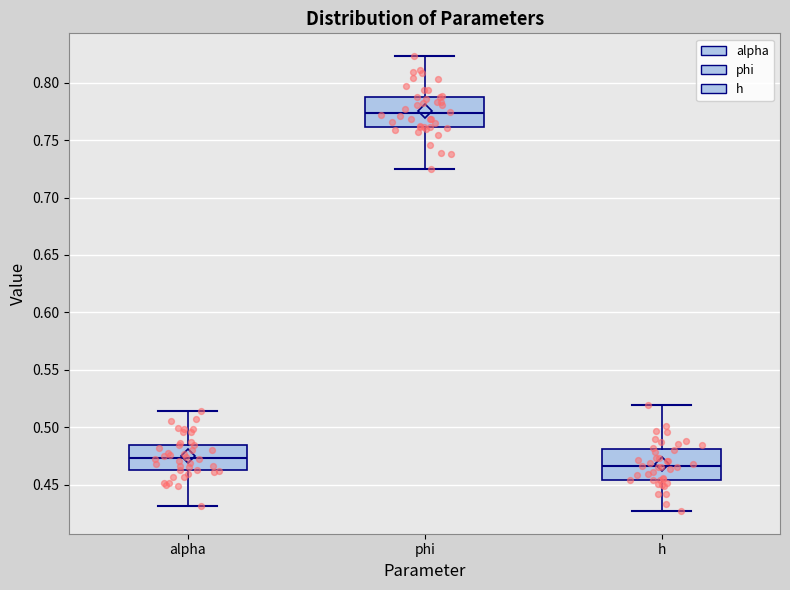

Which box has the lowest median line?

h